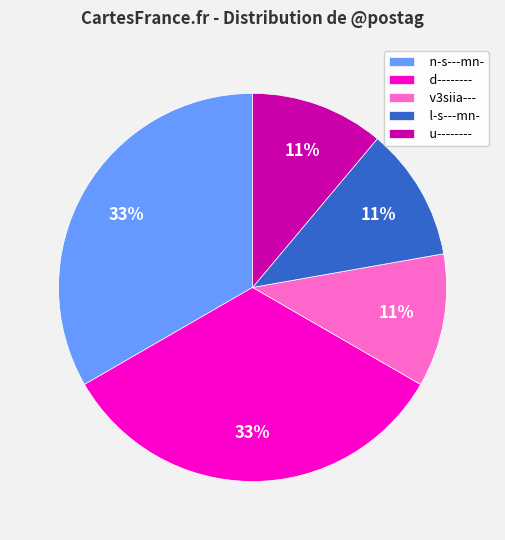

To the nearest percent, what is the difference between the largest and smallest slice percentages?

22%